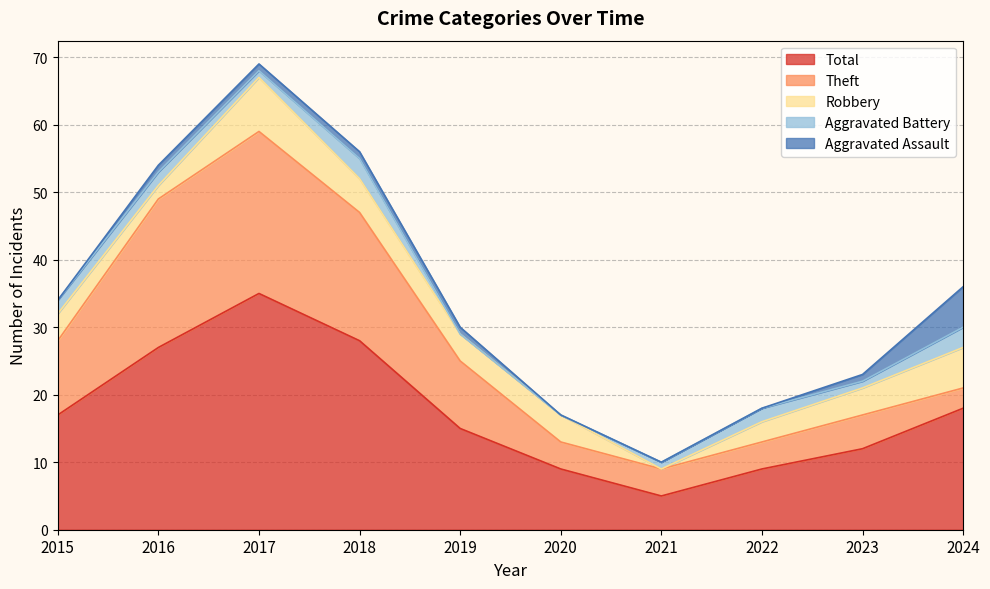

Which series has the largest range (max minus min)?

Total